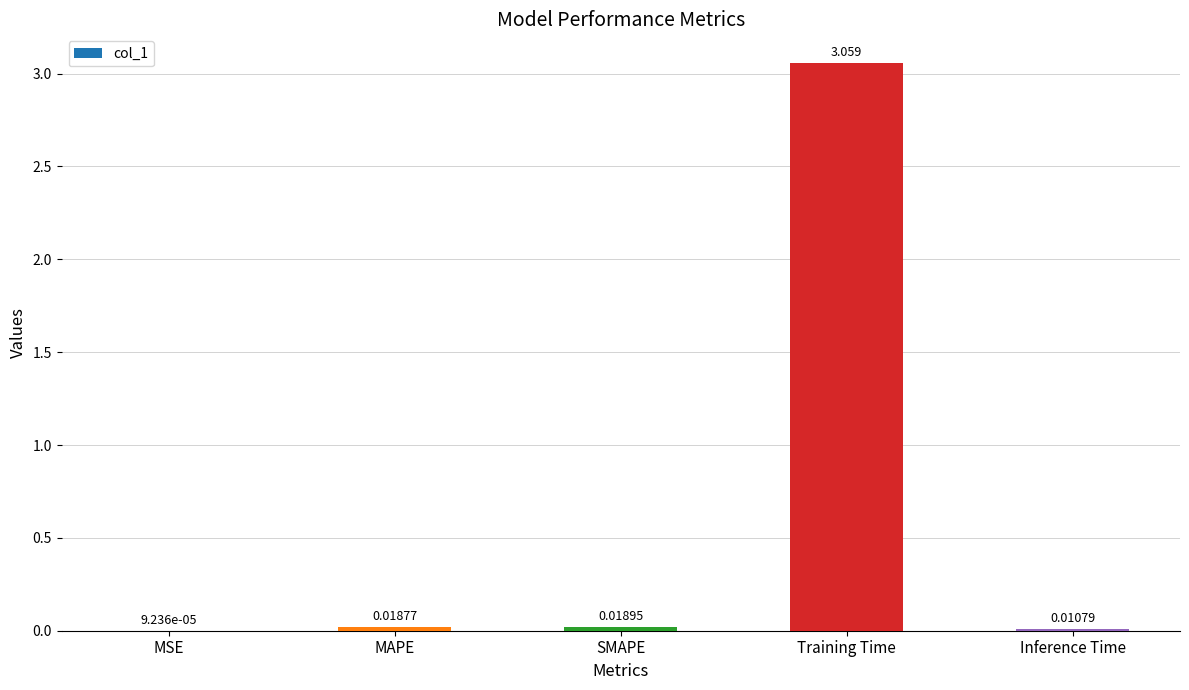

Which has a higher value, Inference Time or MAPE?

MAPE